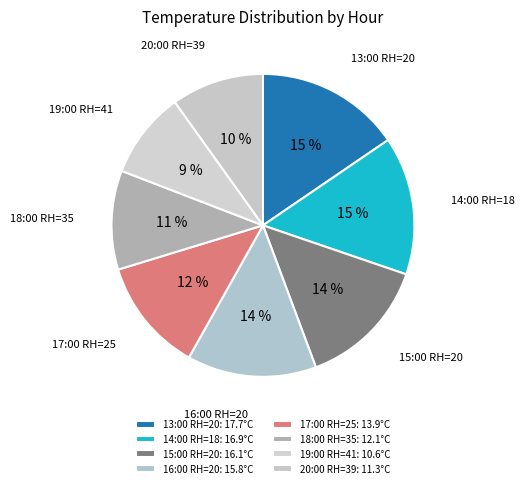

Which slice is the smallest?

19:00 RH=41